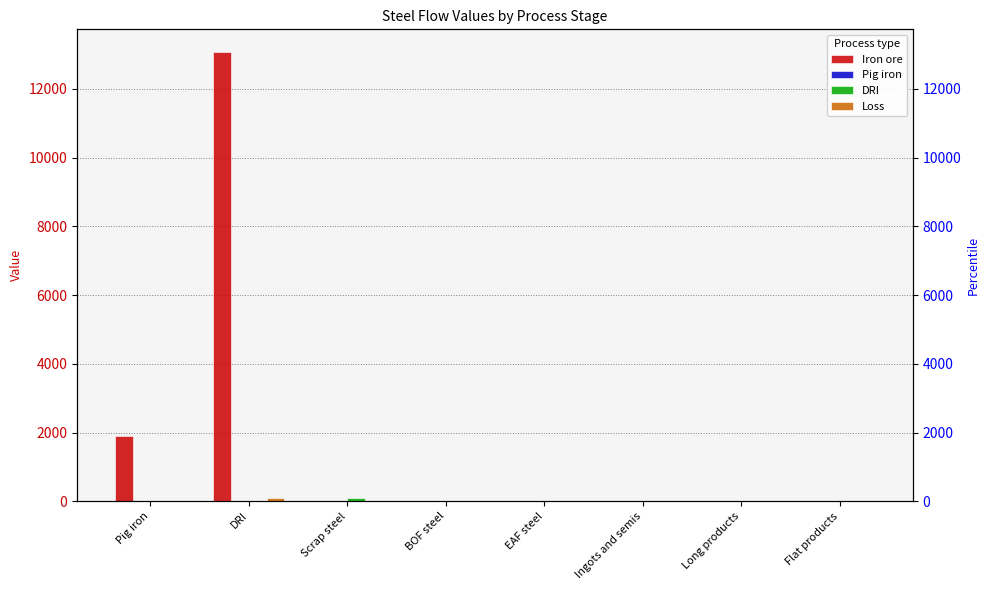

What position from the left is Long products?

7